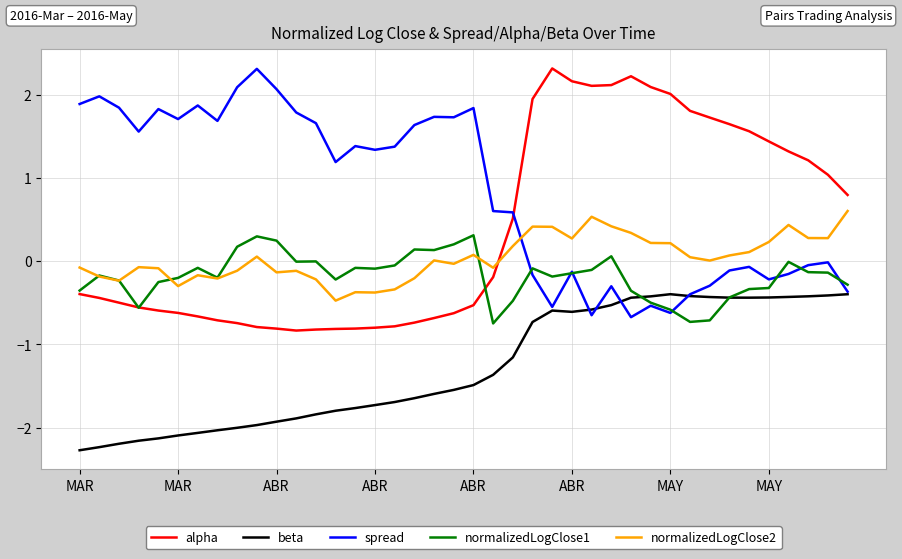

Does the chart have visible grid lines?

Yes